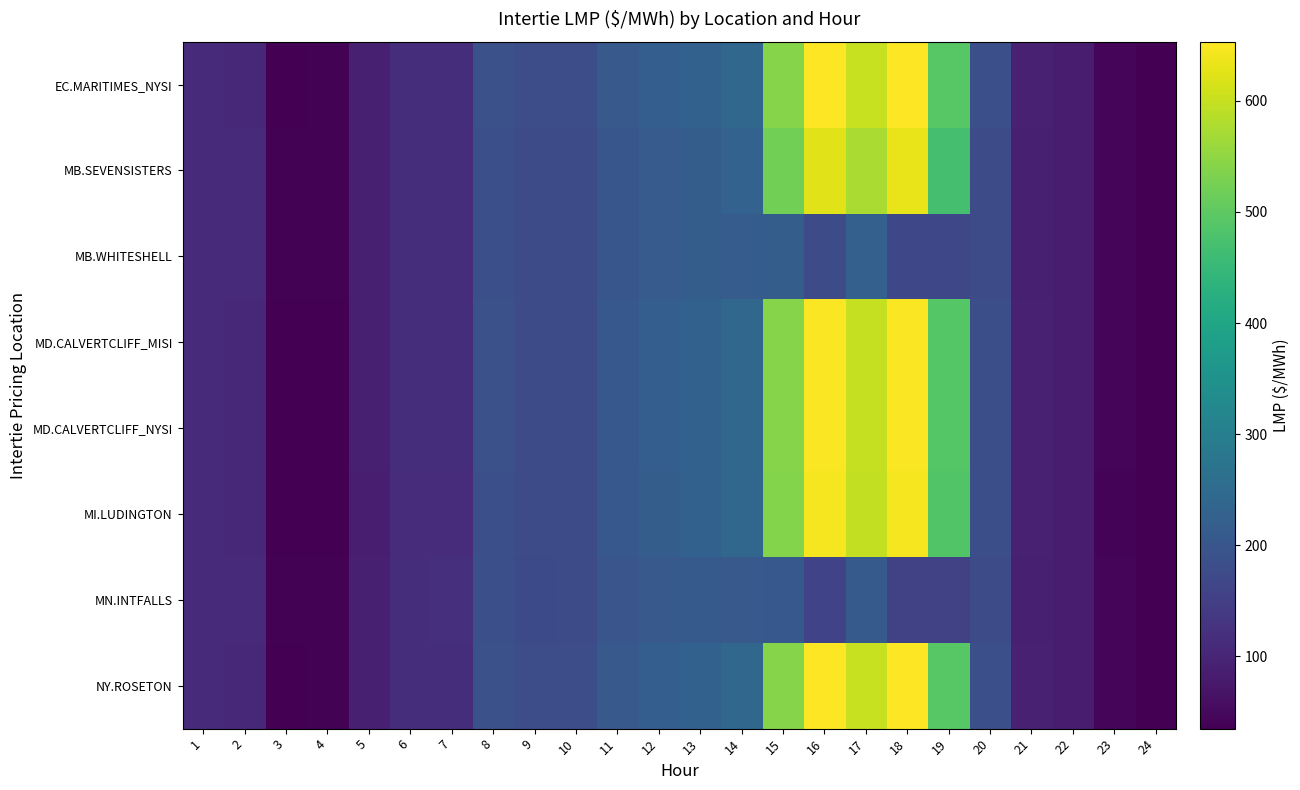

At how many categories does at least one series exceed 593?

3